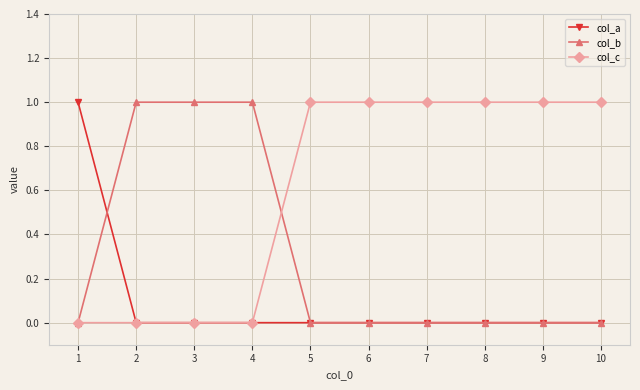

What is the total value across all series at 5?

1